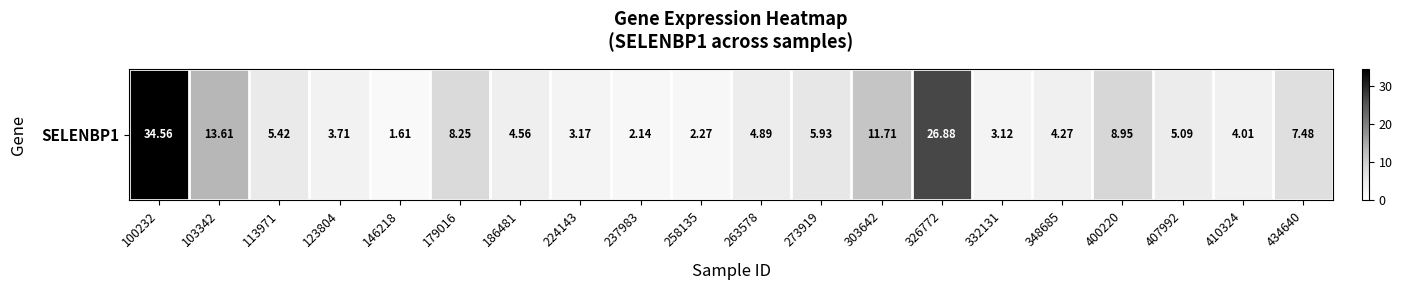

Reading right to left, transcribe all the data shown in this chart.

7.5	4.0	5.1	8.9	4.3	3.1	26.9	11.7	5.9	4.9	2.3	2.1	3.2	4.6	8.2	1.6	3.7	5.4	13.6	34.6